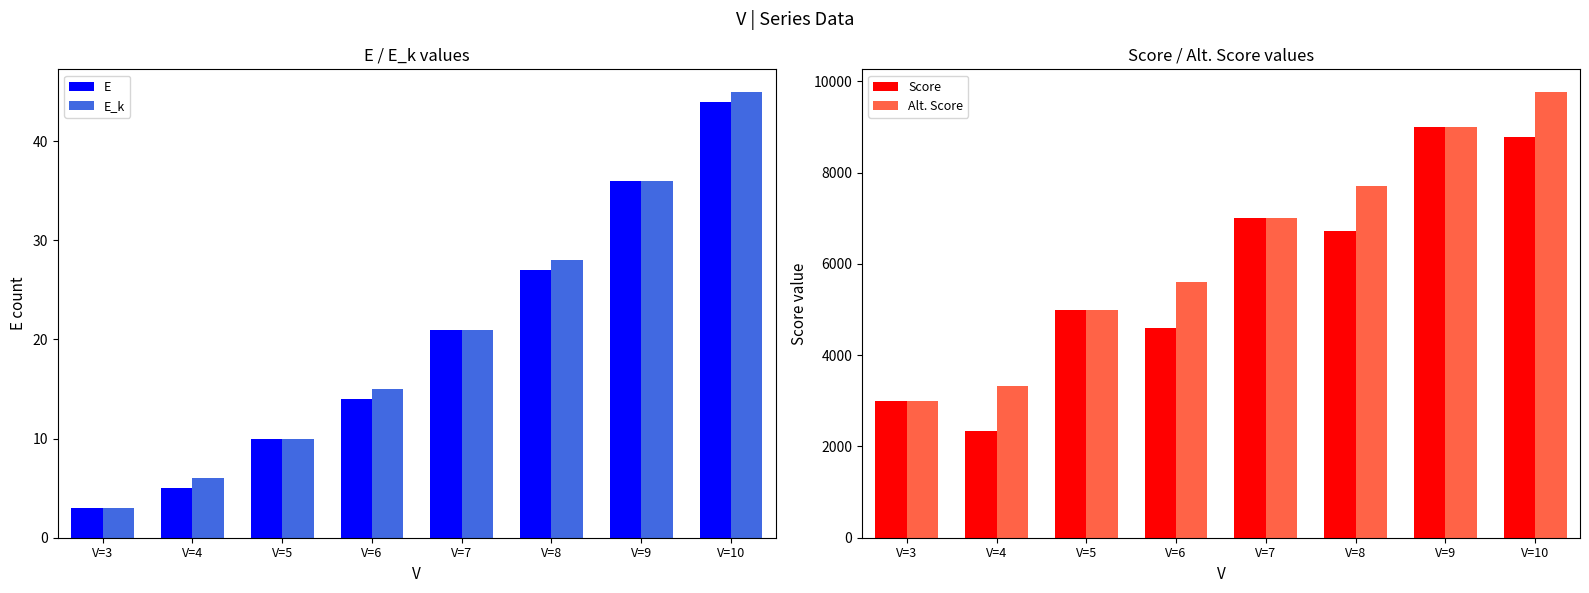

What is the difference between the highest and lowest values at V=3?

2997.0